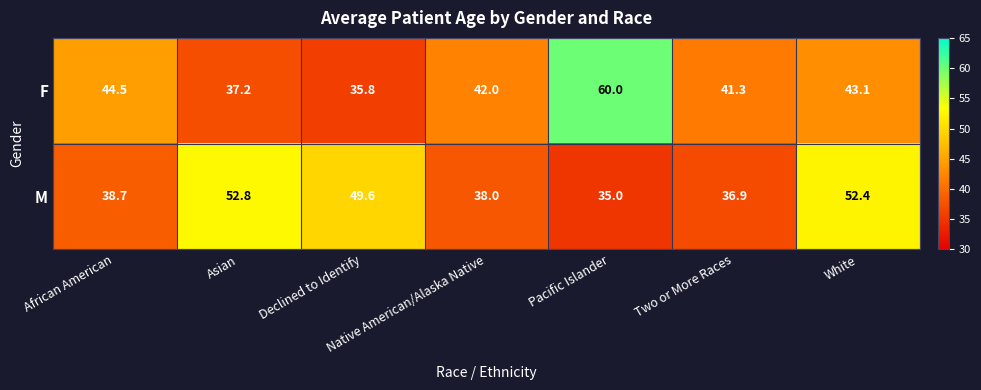

At which label does F first exceed 42?

African American